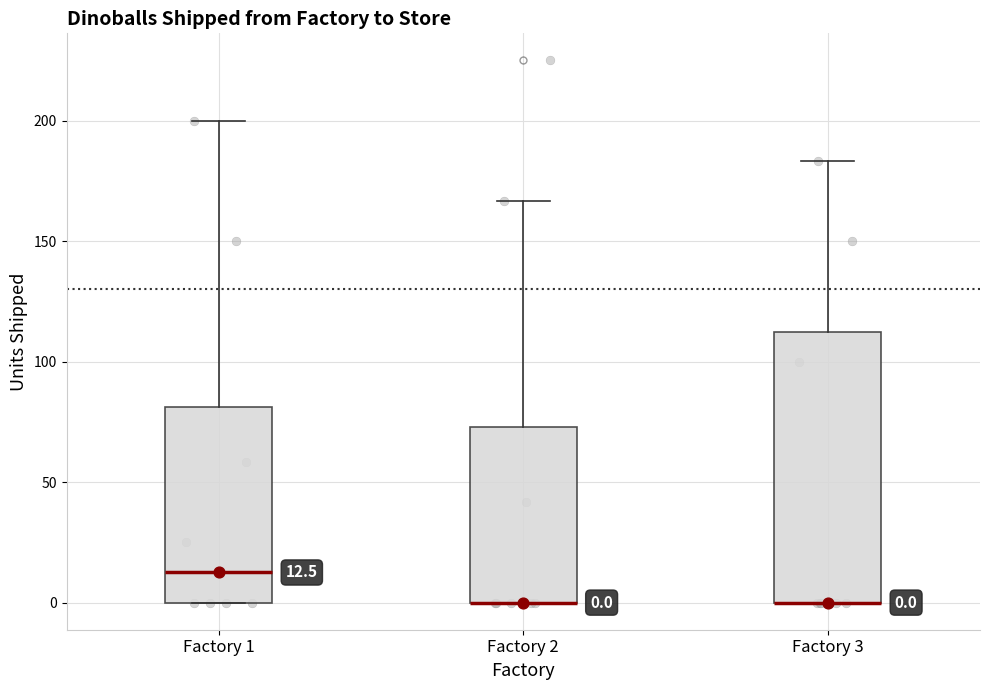

Comparing the boxes themselves (not the whiskers), which one is the tallest?

Factory 3